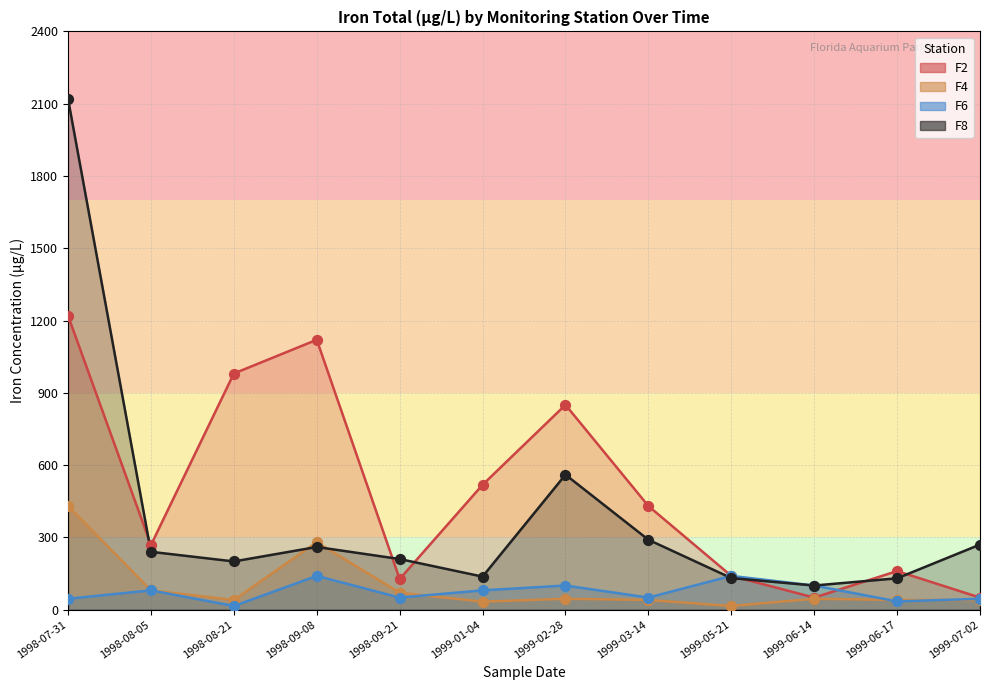

What are all the series names shown in the legend?

F2, F4, F6, F8